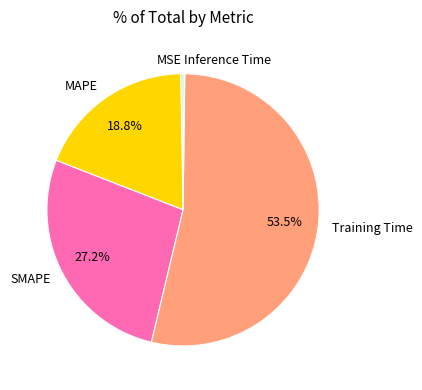

What portion of the pie excludes MAPE?

81.2%